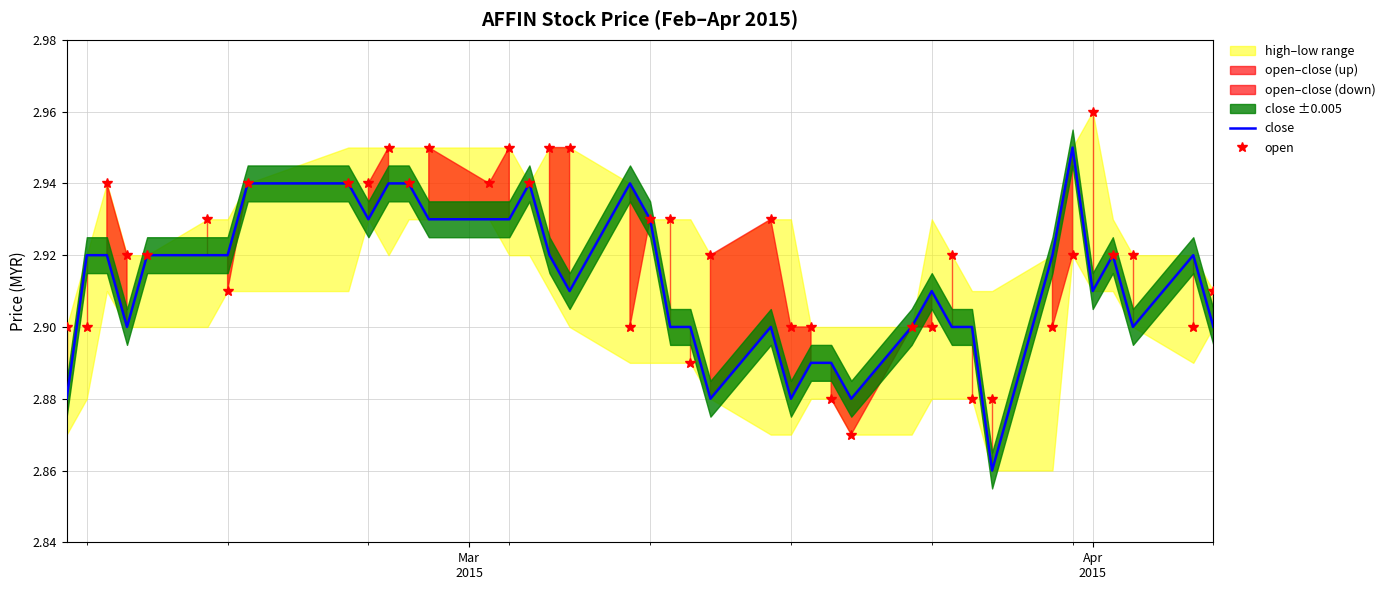

Reading left to right, what are all the values shown in this chart?

close: 2.9	2.9	2.9	2.9	2.9	2.9	2.9	2.9	2.9	2.9	2.9	2.9	2.9	2.9	2.9	2.9	2.9	2.9	2.9	2.9	2.9	2.9	2.9	2.9	2.9	2.9	2.9	2.9	2.9	2.9	2.9	2.9	2.9	2.9	3.0	2.9	2.9	2.9	2.9	2.9
open: 2.9	2.9	2.9	2.9	2.9	2.9	2.9	2.9	2.9	2.9	3.0	2.9	3.0	2.9	3.0	2.9	3.0	3.0	2.9	2.9	2.9	2.9	2.9	2.9	2.9	2.9	2.9	2.9	2.9	2.9	2.9	2.9	2.9	2.9	2.9	3.0	2.9	2.9	2.9	2.9